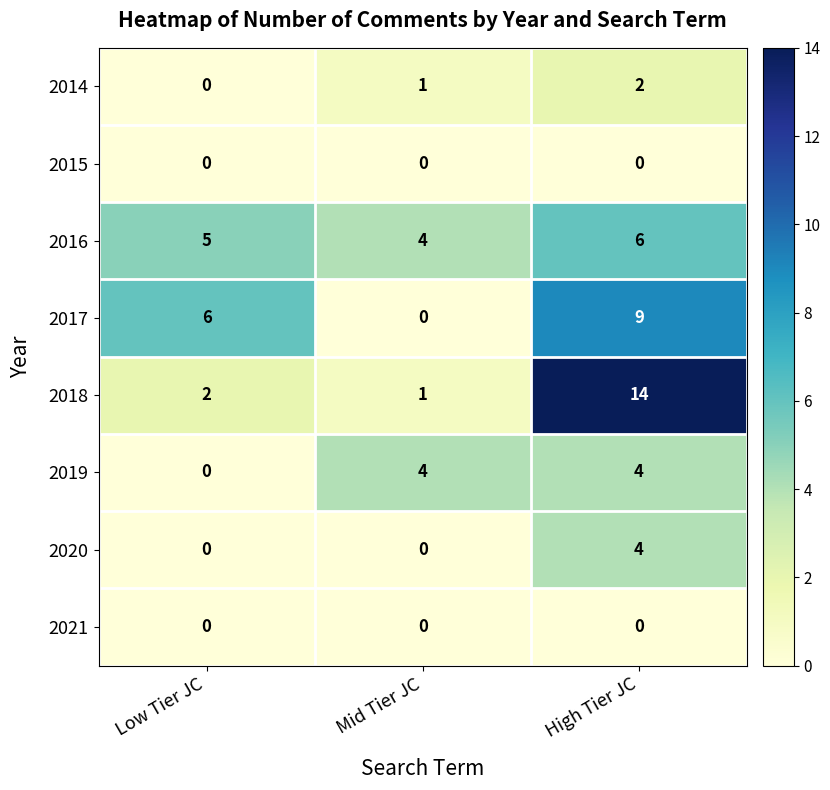

What is the approximate value of 2019 at High Tier JC?

4